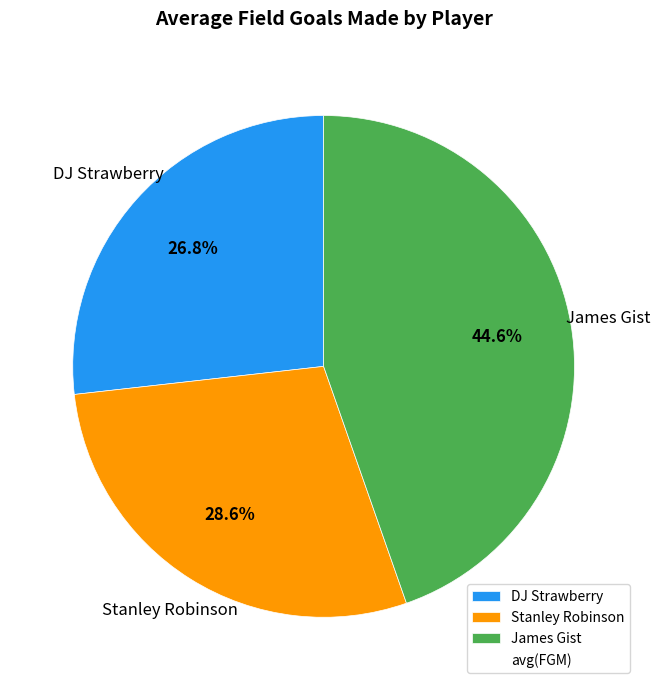

Combined, do Stanley Robinson and DJ Strawberry account for over 50%?

Yes